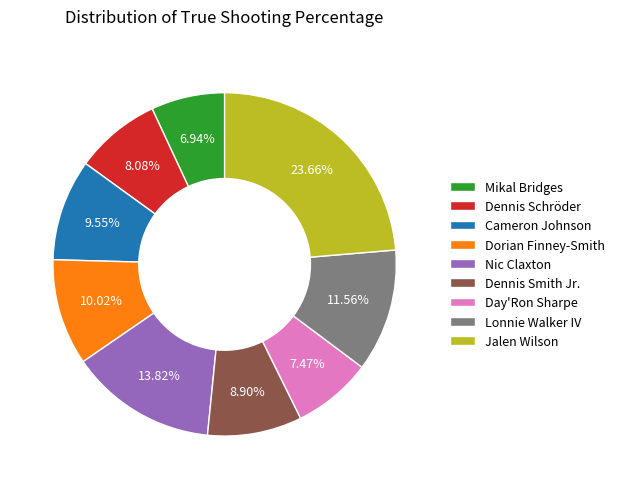

Which slice is the smallest?

Mikal Bridges